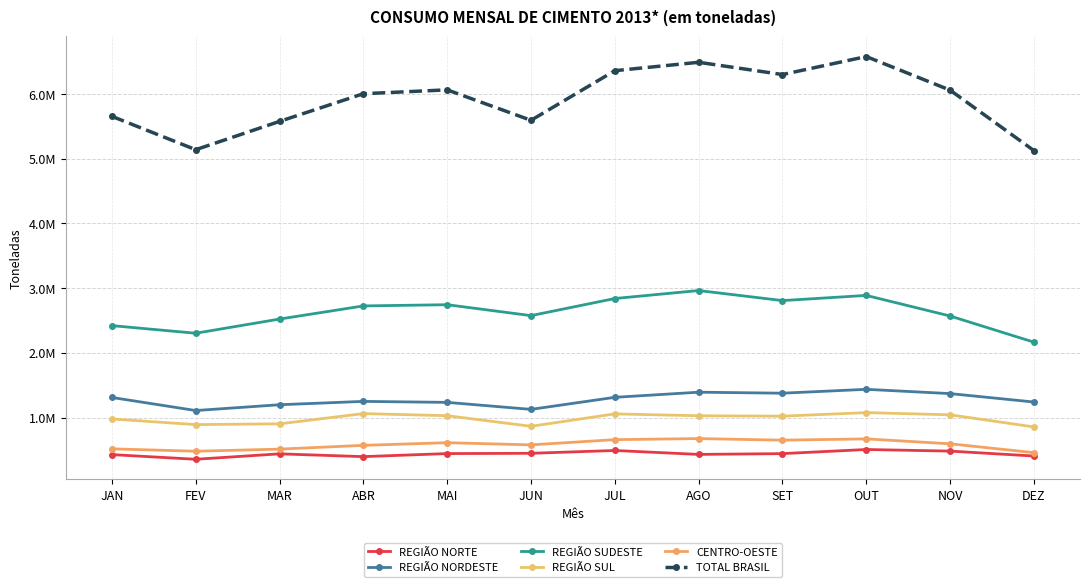

What is the difference between the maximum and minimum values in the REGIÃO NORTE series?

151054